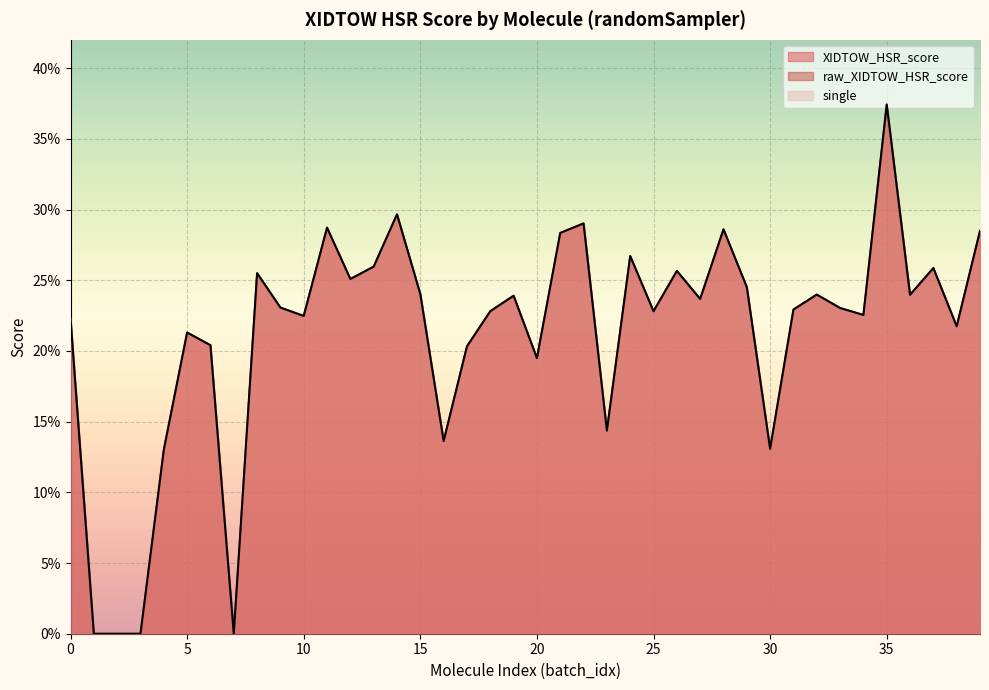

How many values in XIDTOW_HSR_score are above zero?

36